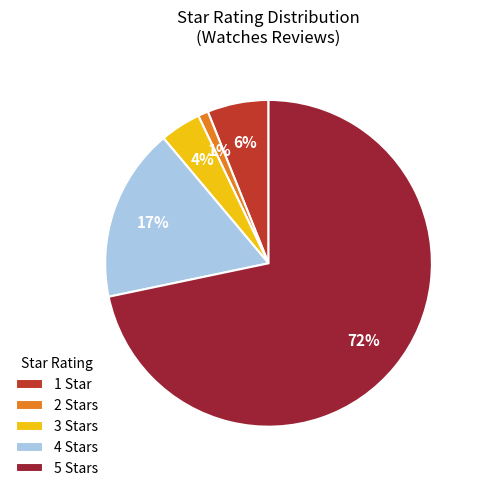

Is it true that 1 Star is 15% of the pie?

False